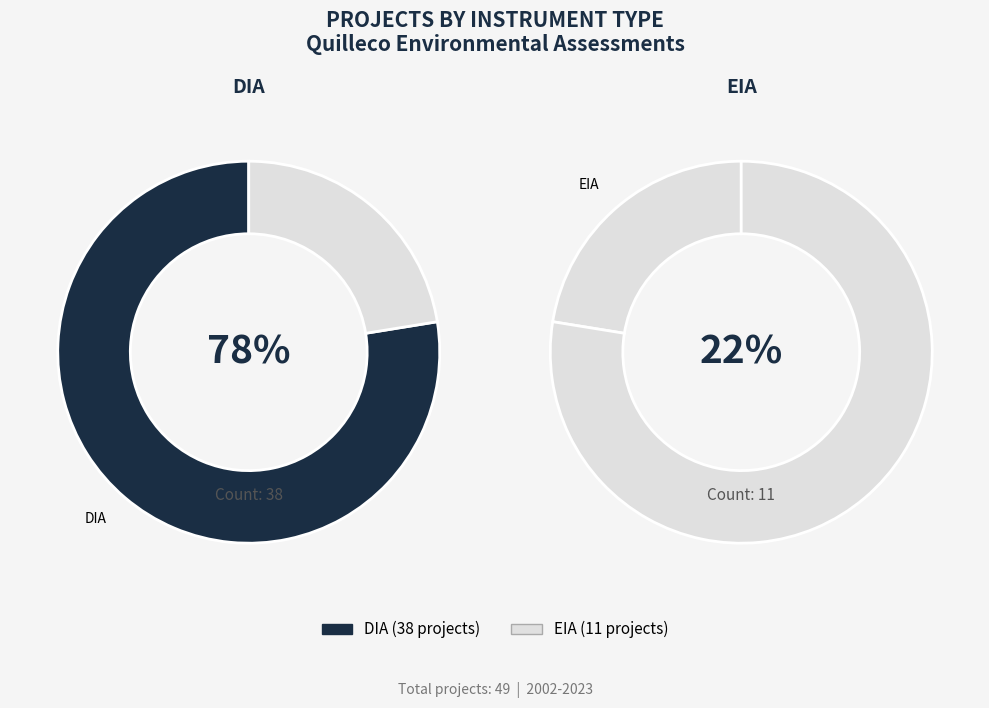

How many segments does this pie chart have?

2